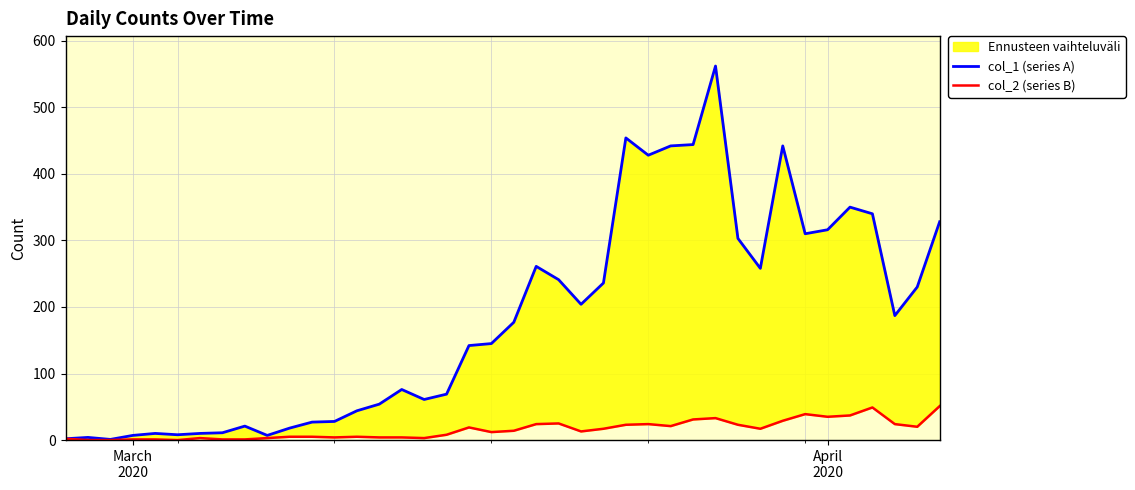

The value of col_2 (series B) at 29 is 12. True or false?

False